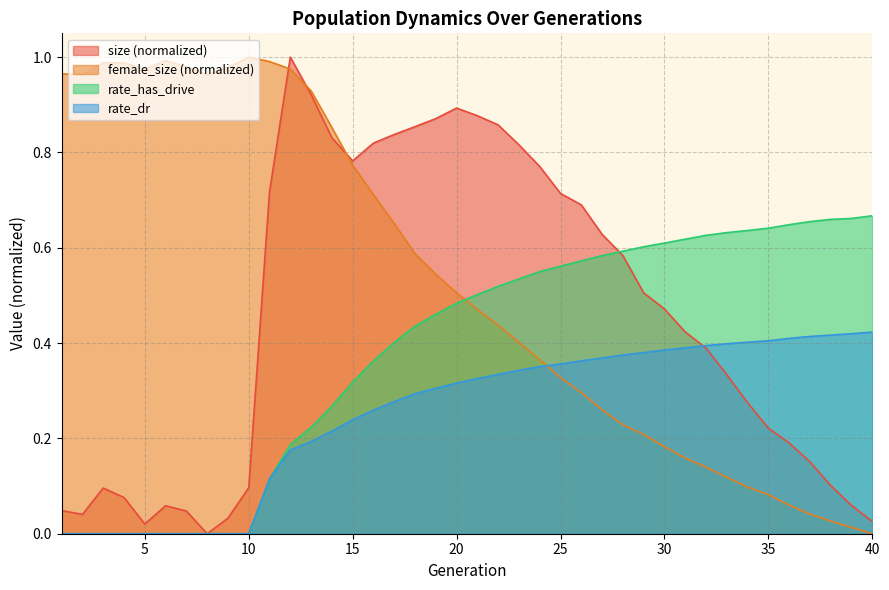

True or false: female_size has a value of 0.3 at 21.

False